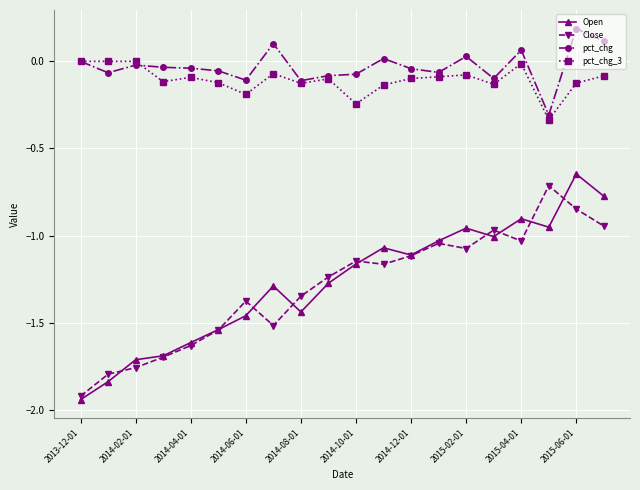

Is this an area chart (filled region under the line)?

No